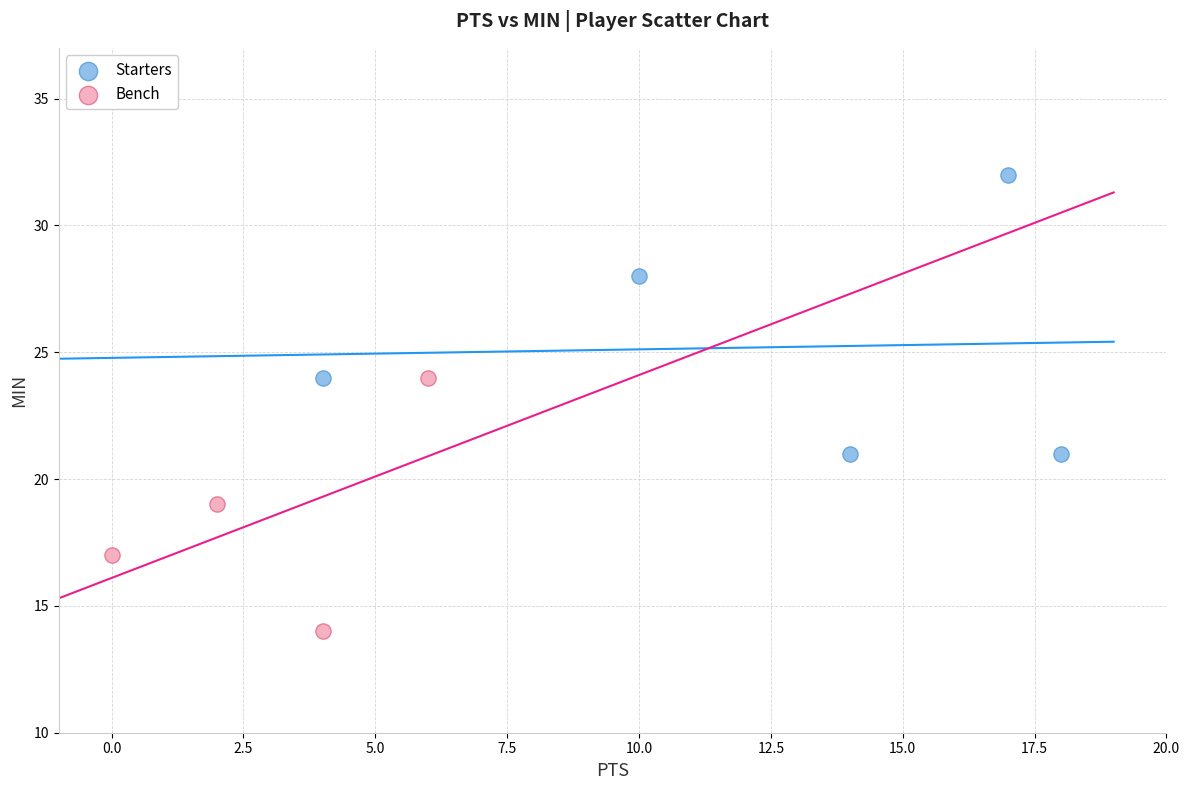

Which series contains the highest Y value?

Starters